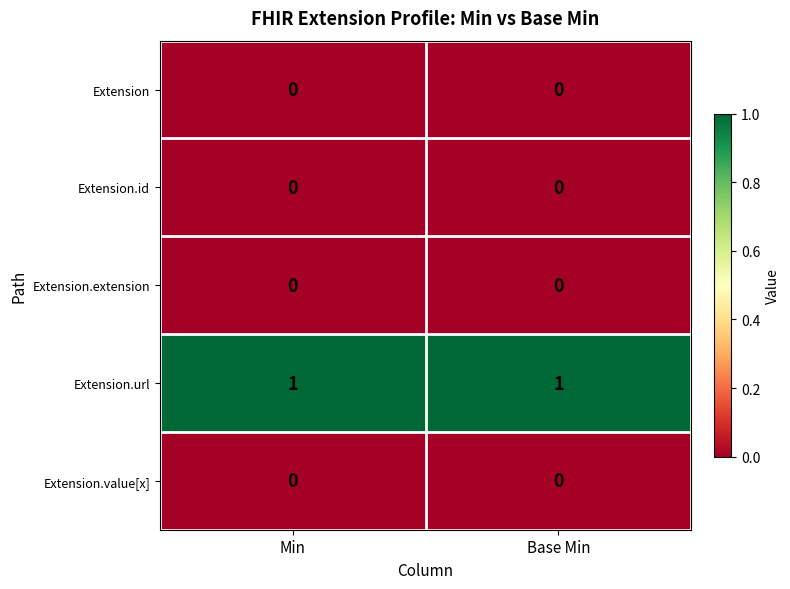

Is it true that Extension equals 0 at Min?

True